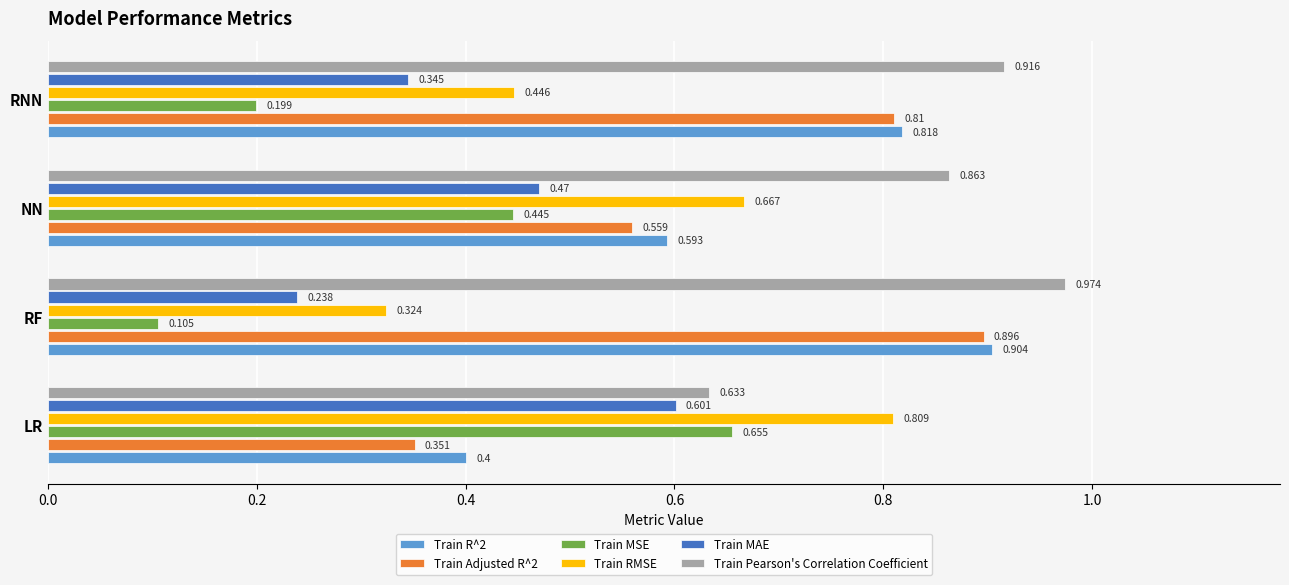

Which series has the largest total across all categories?

Train Pearson's Correlation Coefficient